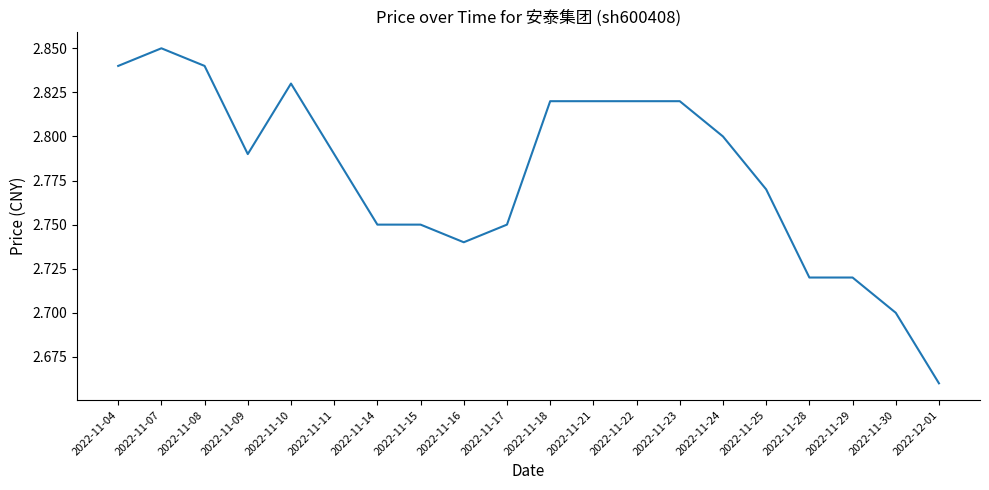

Is it true that the value at 2022-11-04 is 2.8?

True